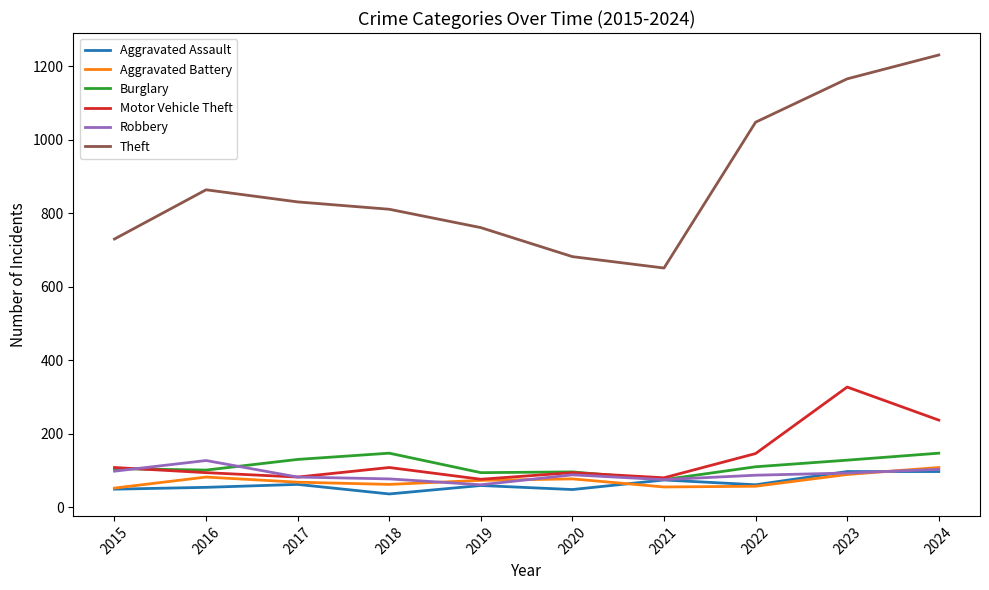

Rank the series by their maximum value, from lowest to highest.

Aggravated Assault, Aggravated Battery, Robbery, Burglary, Motor Vehicle Theft, Theft